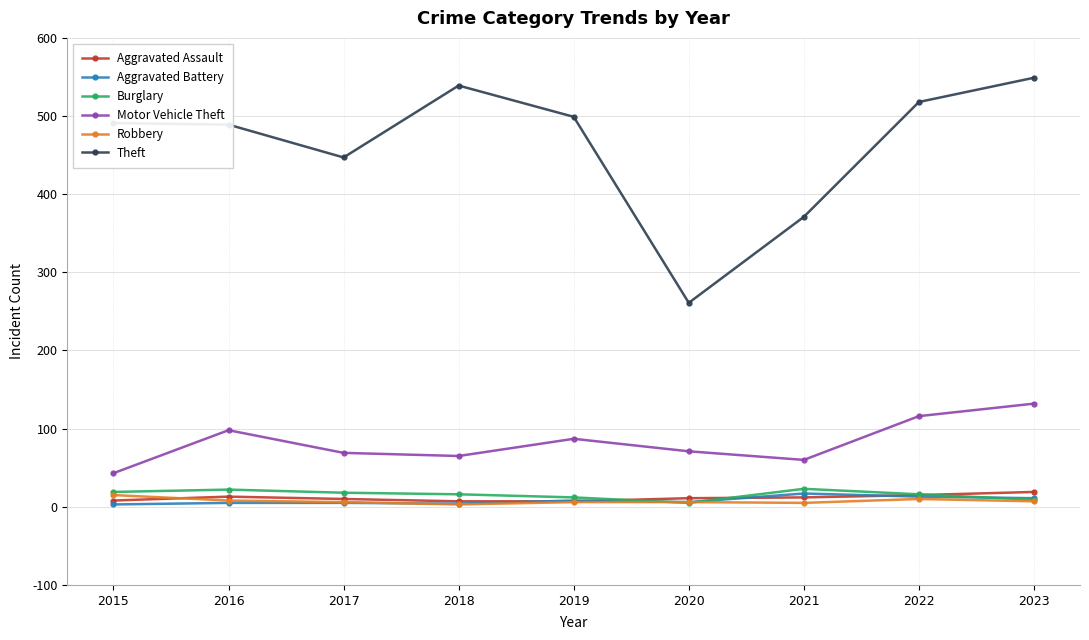

What is the greatest value displayed?

549